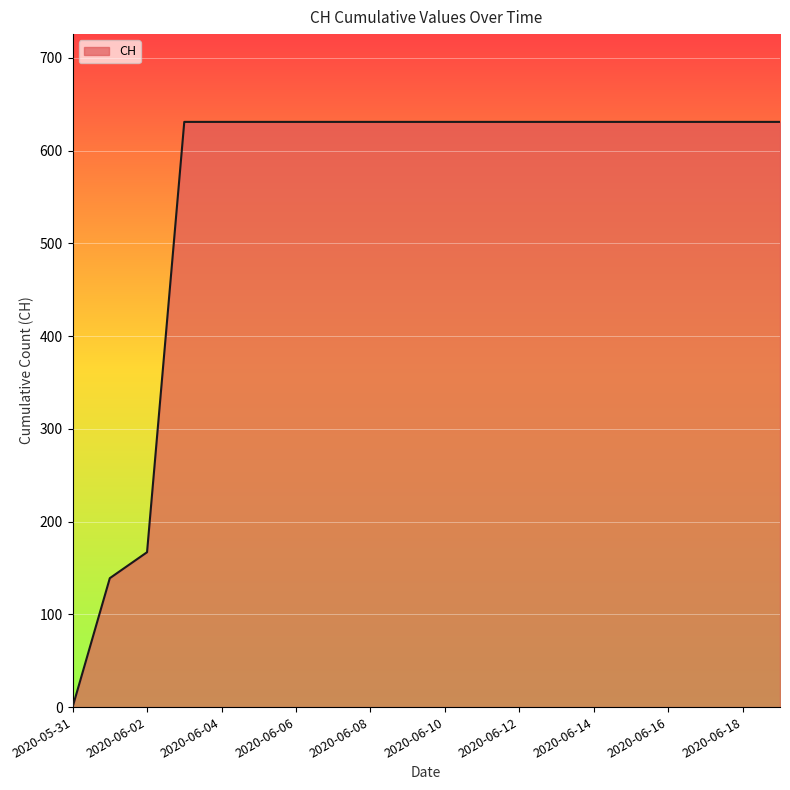

What is the maximum value shown in the chart?

631